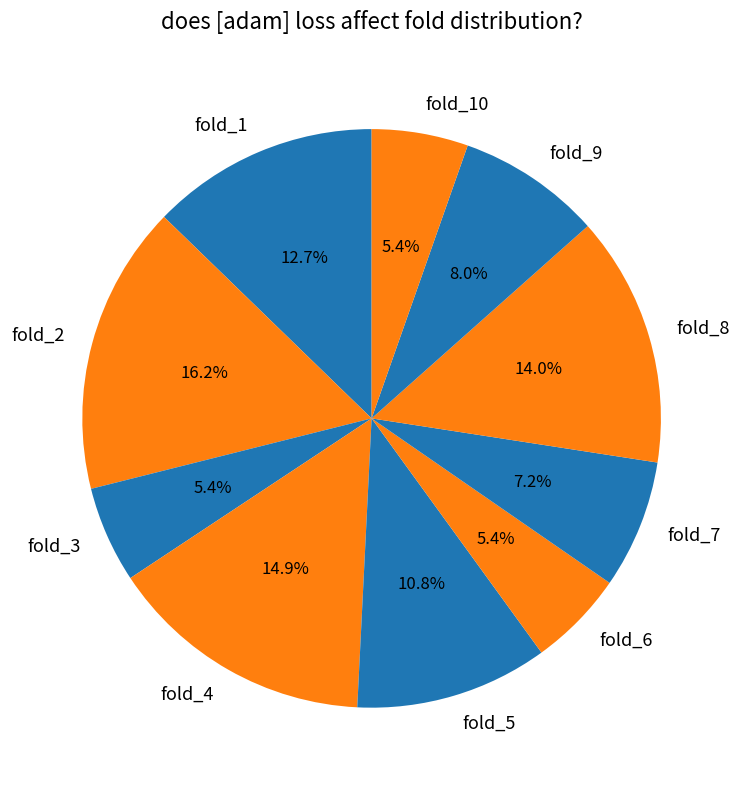

To the nearest percent, what is the difference between the largest and smallest slice percentages?

11%